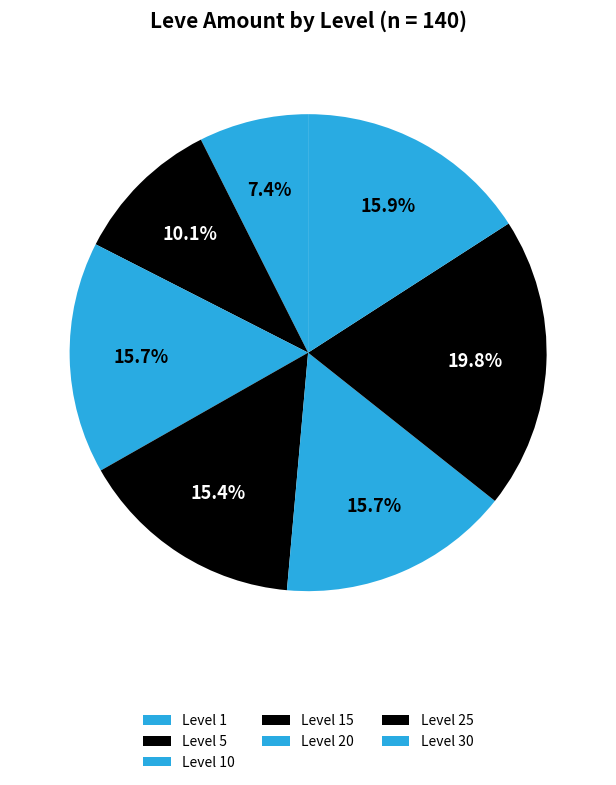

How many segments does this pie chart have?

7